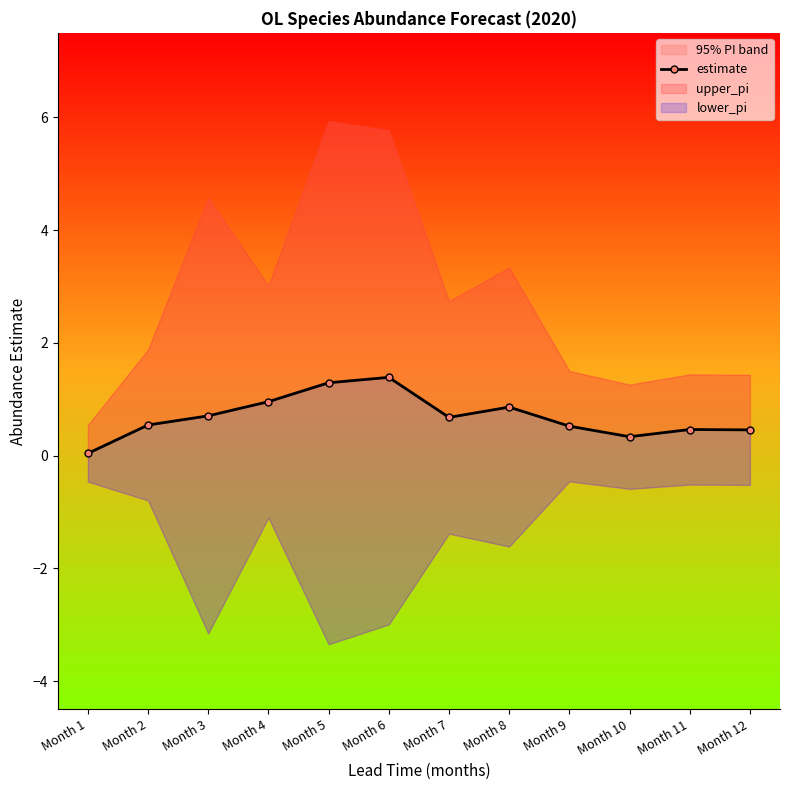

Where is the first local minimum?

Month 7